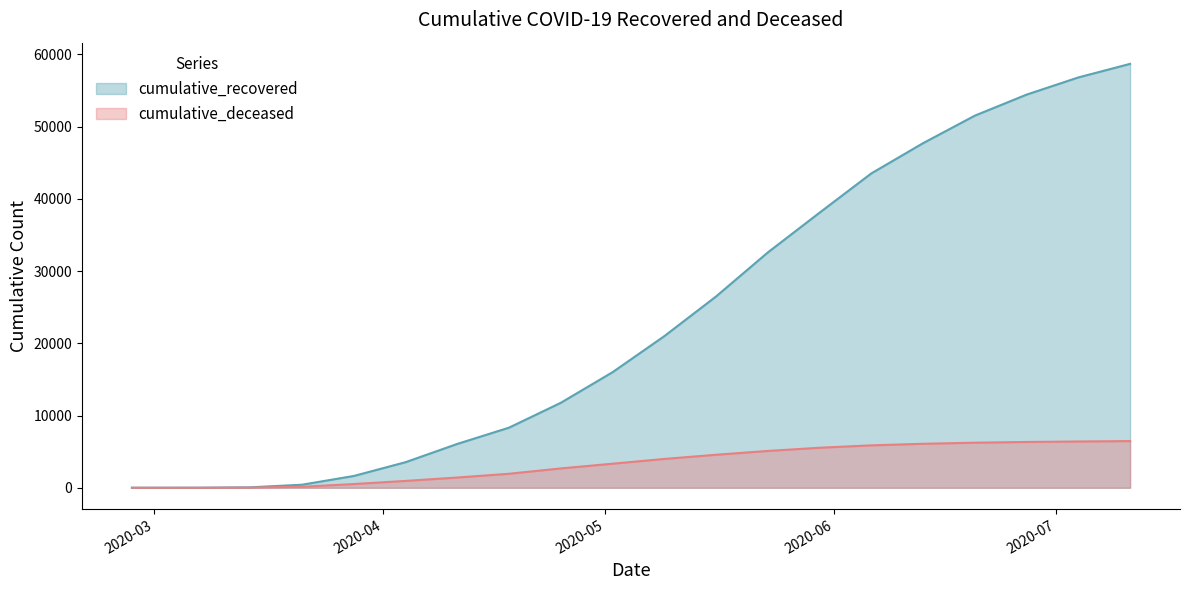

Count the number of categories in the chart.

20